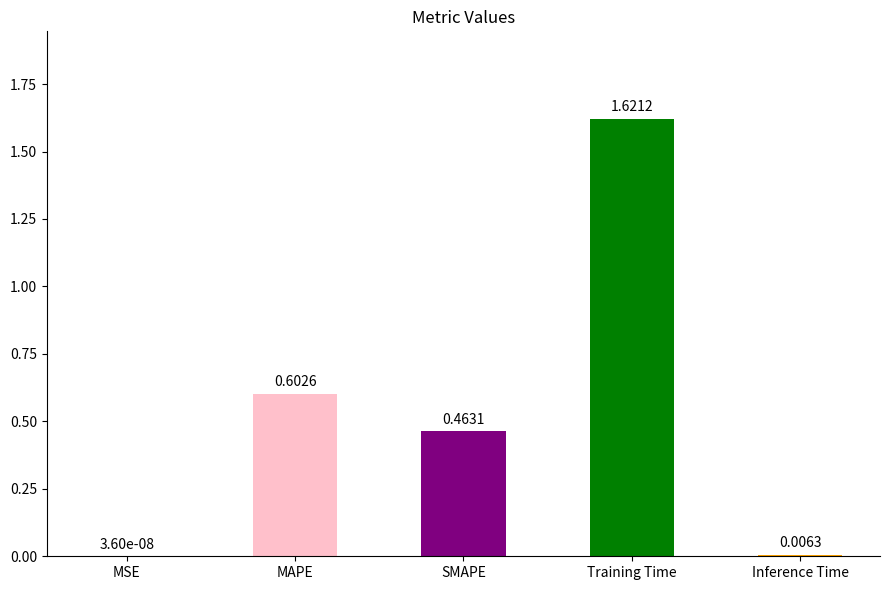

Where is the data nearest to the value 0?

MSE